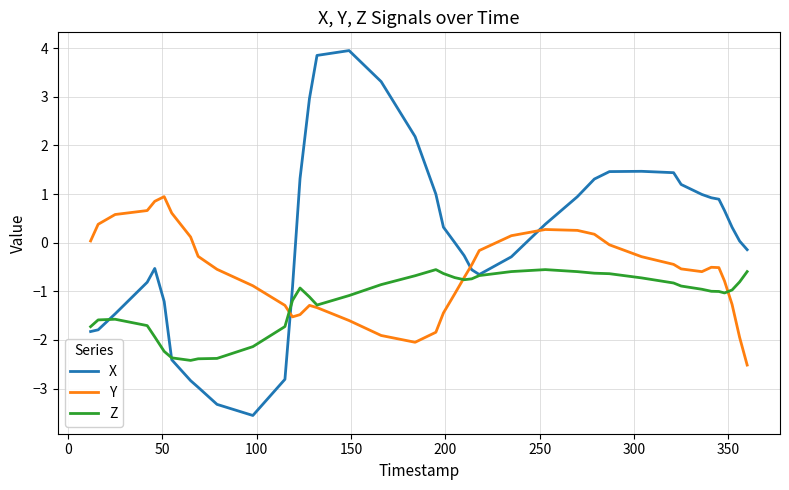

Which series has the widest spread of values?

X